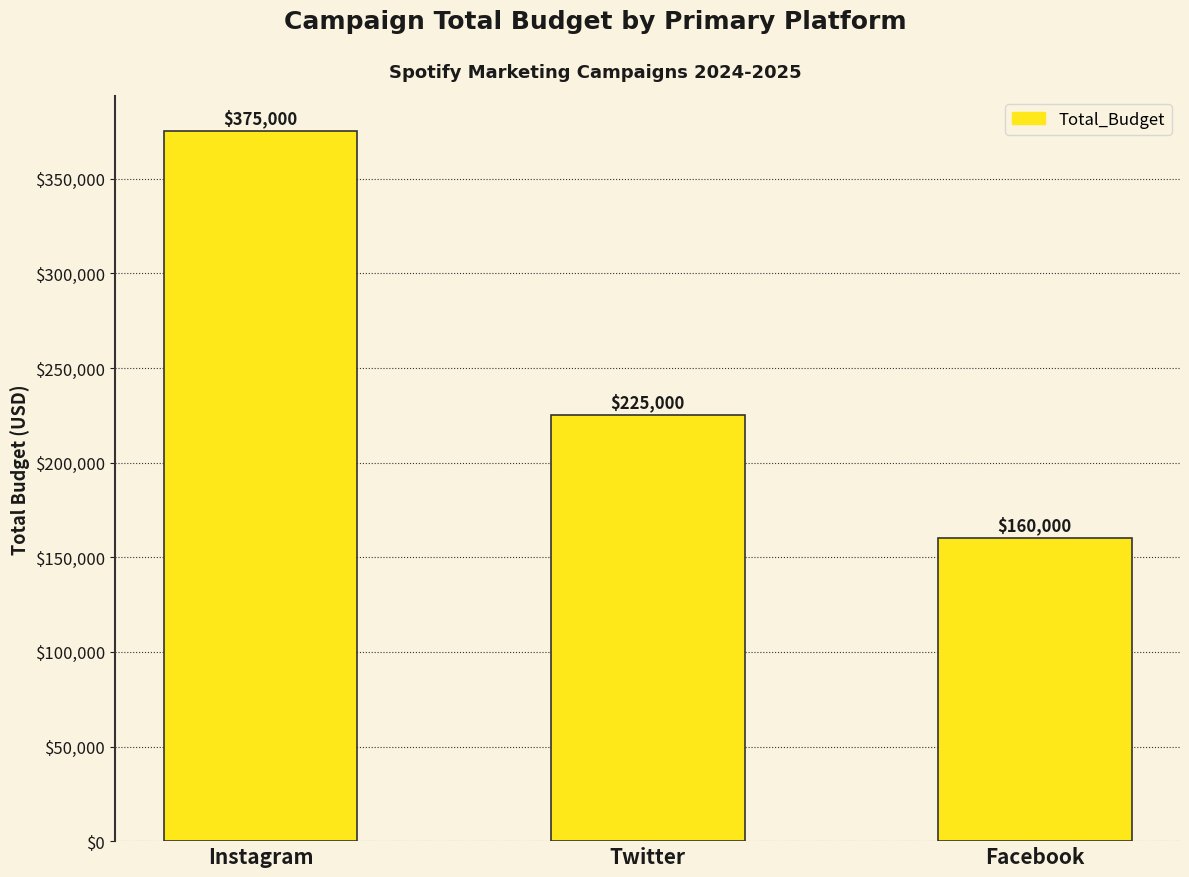

What is the difference between the second highest and minimum values?

65000